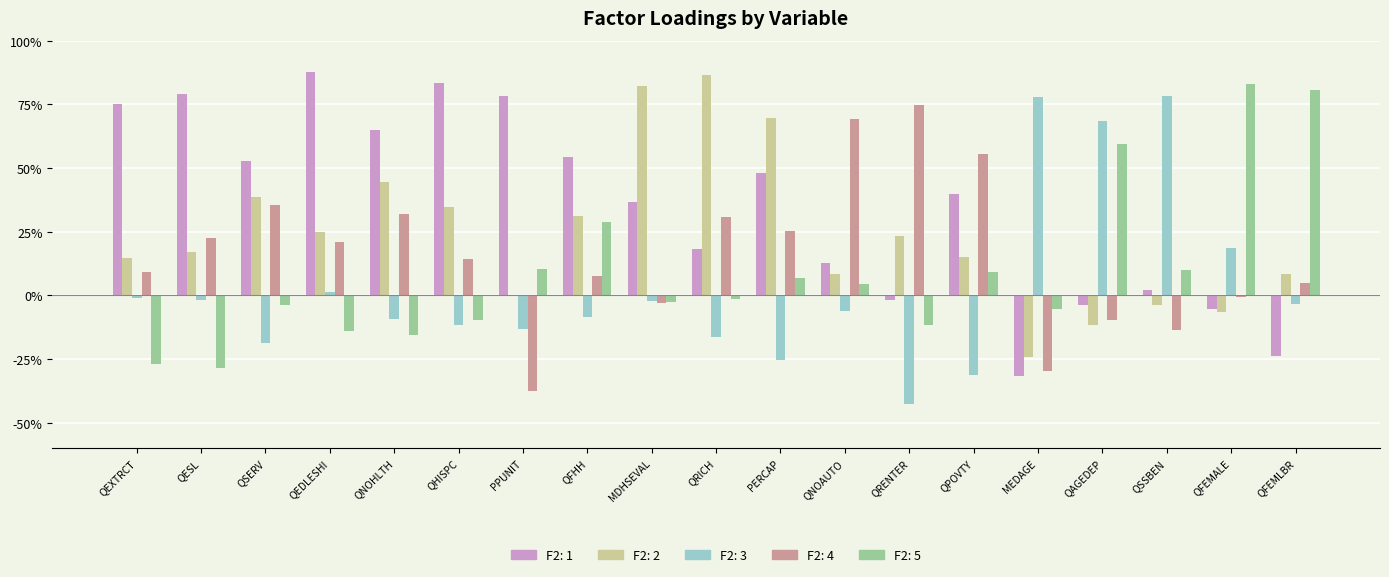

Between QNOHLTH and MEDAGE, which series saw the biggest shift?

F2: 1